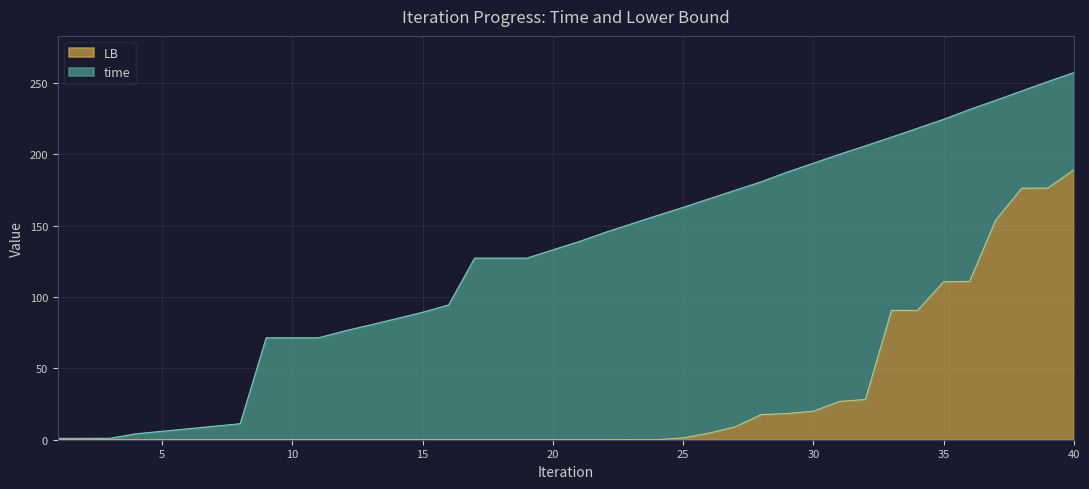

Which series has the largest total across all categories?

time